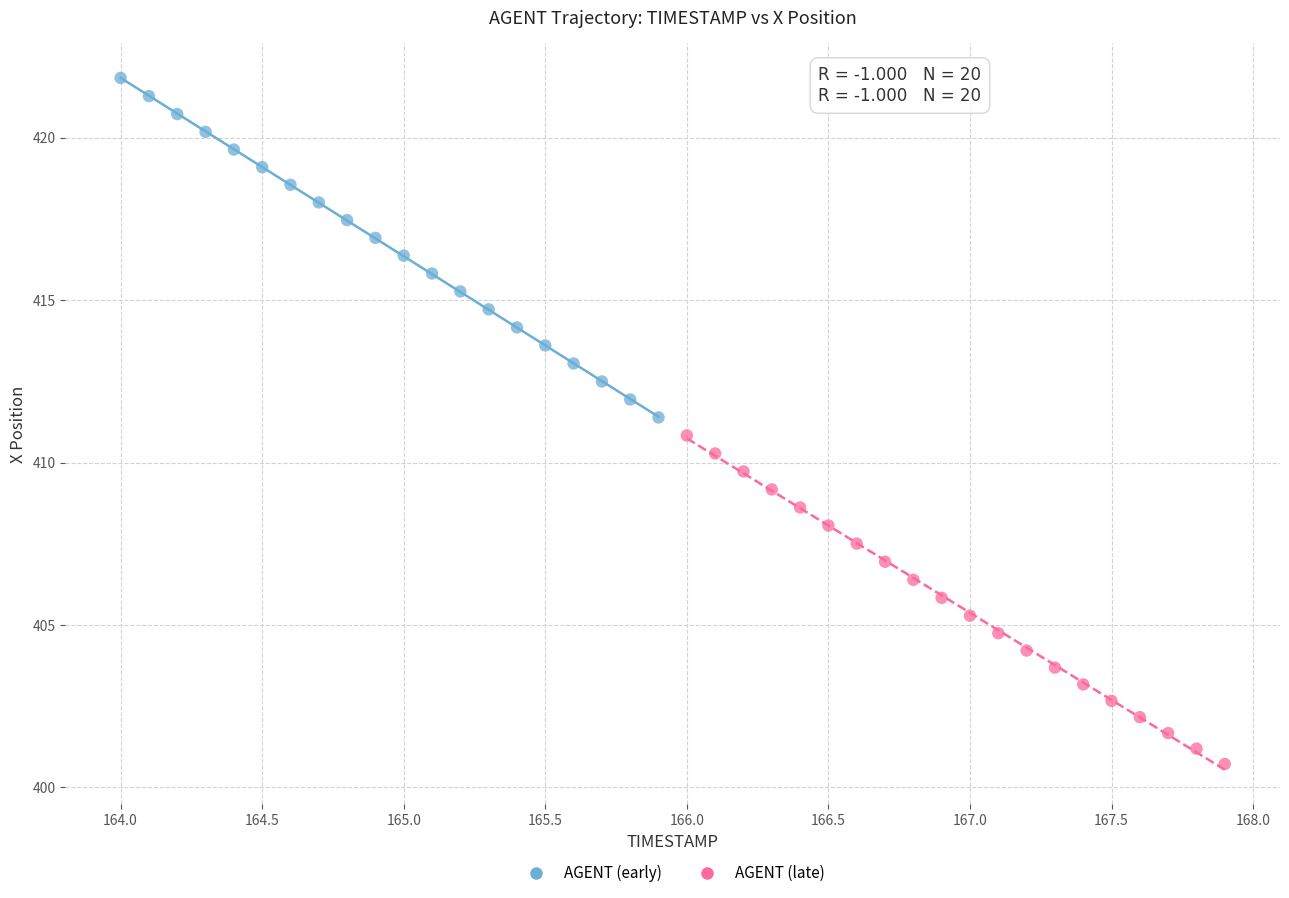

Which series has the widest spread of Y values?

AGENT (early)